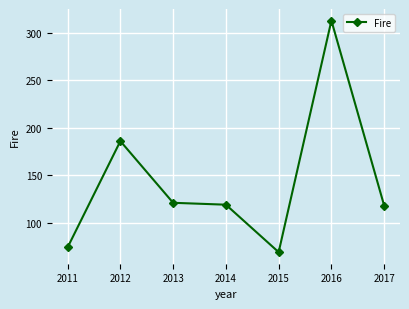

Is this an area chart (filled region under the line)?

No